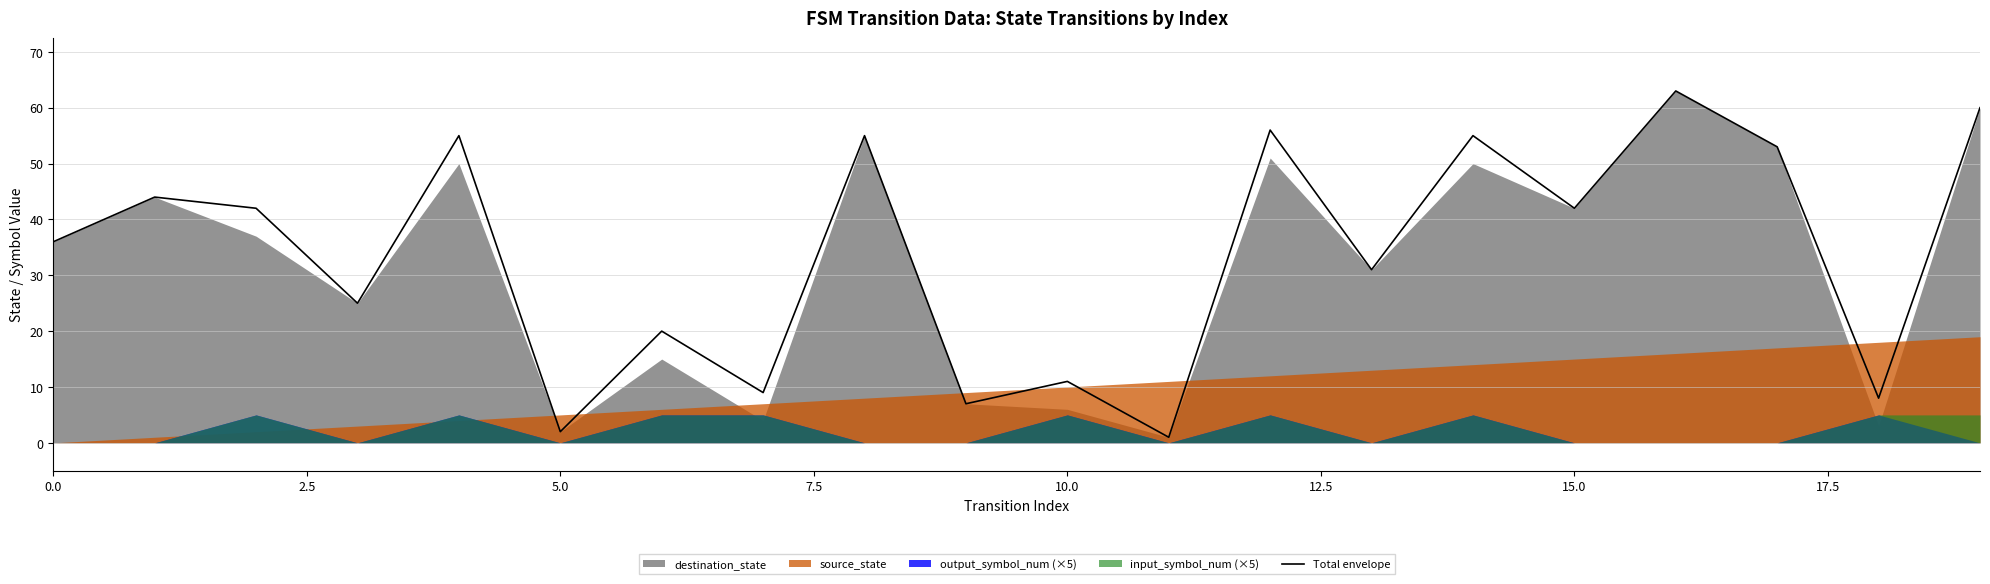

Which label corresponds to the largest value in the chart?

16